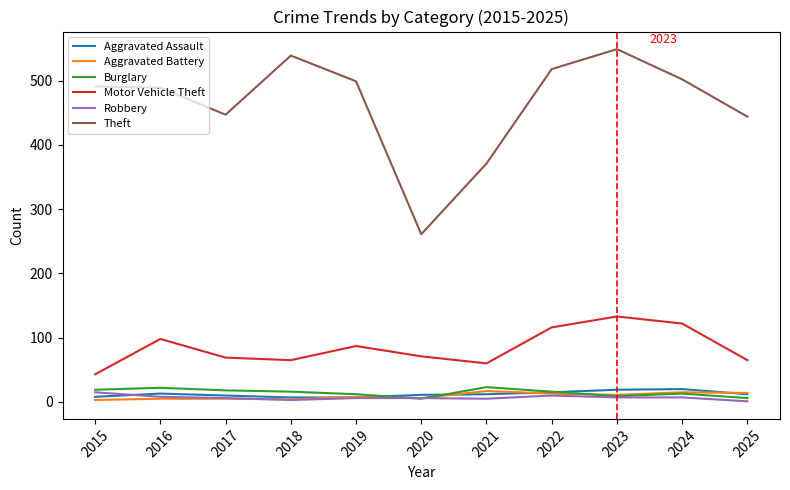

At which label does Burglary first exceed 16?

2015